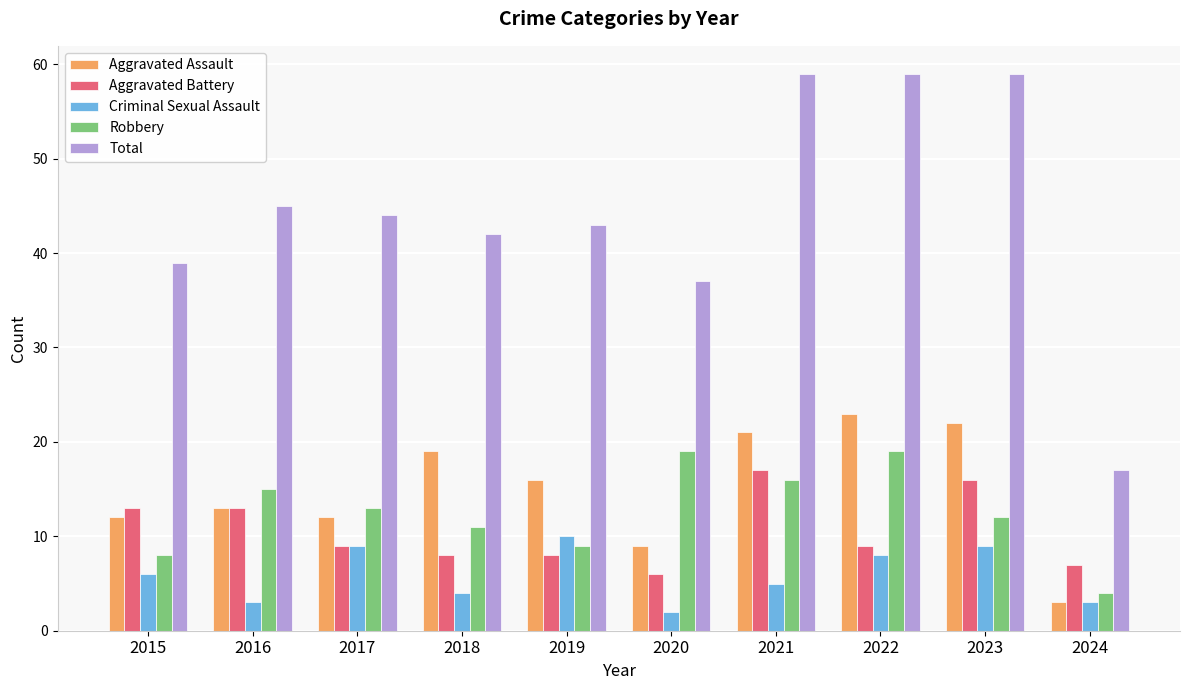

Reading left to right, extract all data points from this chart.

Aggravated Assault: 12	13	12	19	16	9	21	23	22	3
Aggravated Battery: 13	13	9	8	8	6	17	9	16	7
Criminal Sexual Assault: 6	3	9	4	10	2	5	8	9	3
Robbery: 8	15	13	11	9	19	16	19	12	4
Total: 39	45	44	42	43	37	59	59	59	17